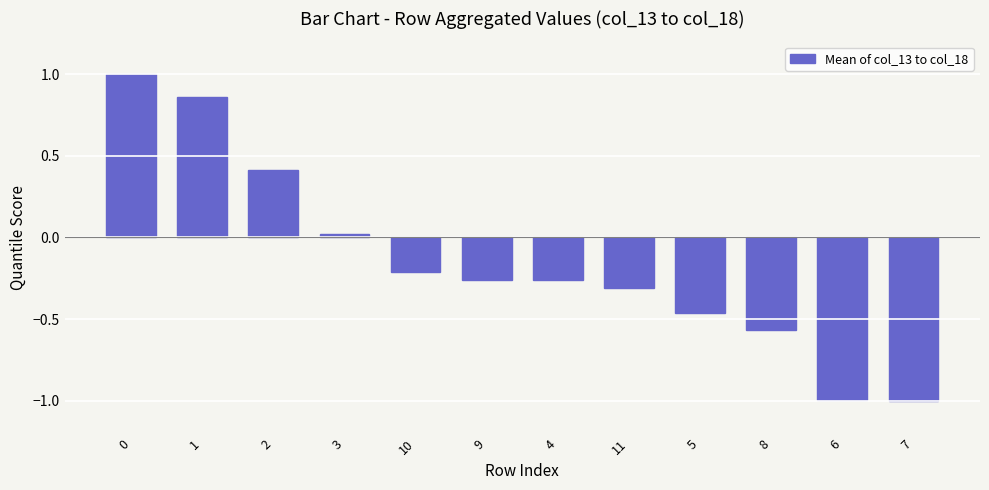

What is the minimum value shown in the chart?

-1.0